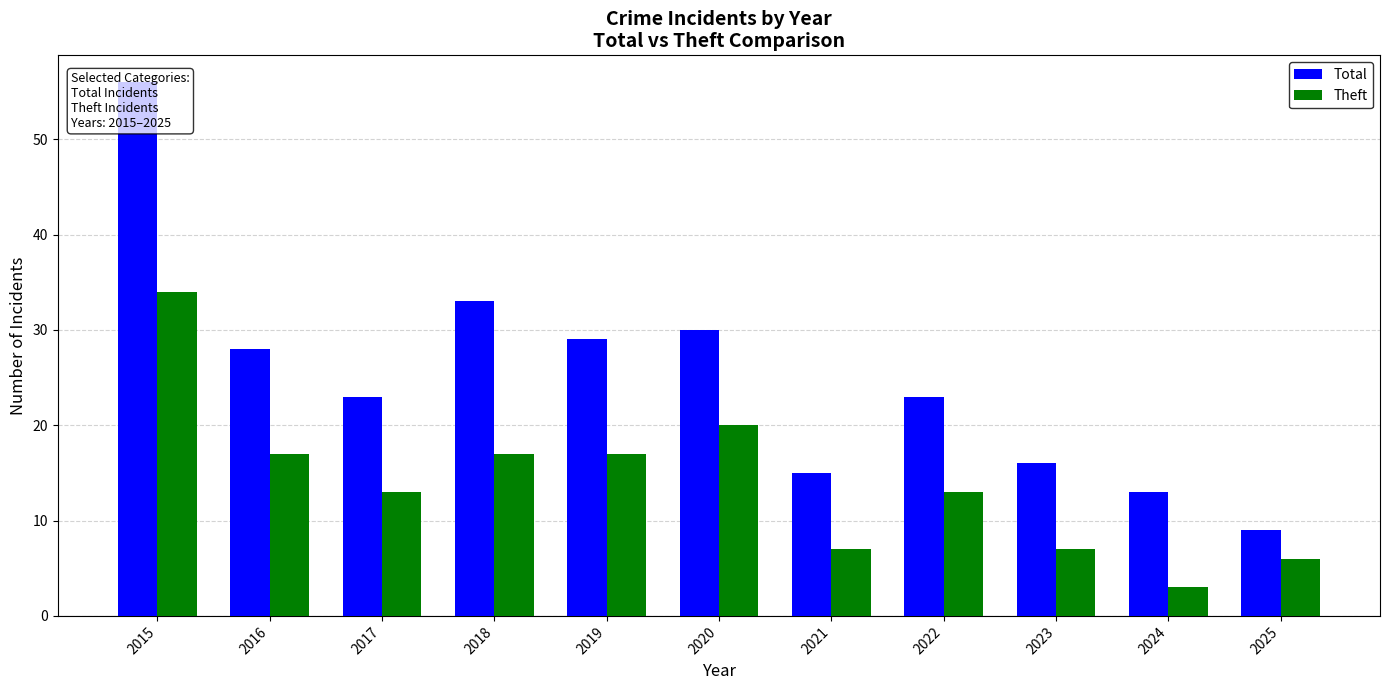

Between 2019 and 2025, which series saw the biggest shift?

Total